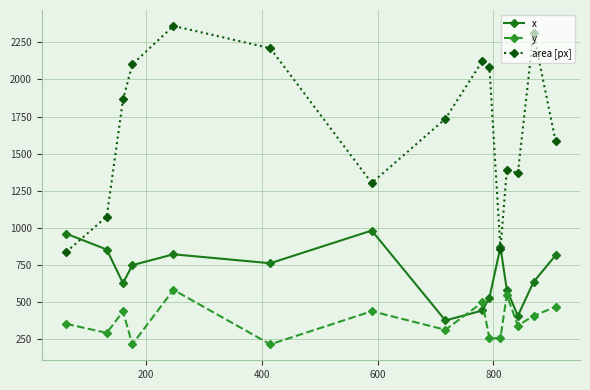

At how many categories does at least one series exceed 1143?

12